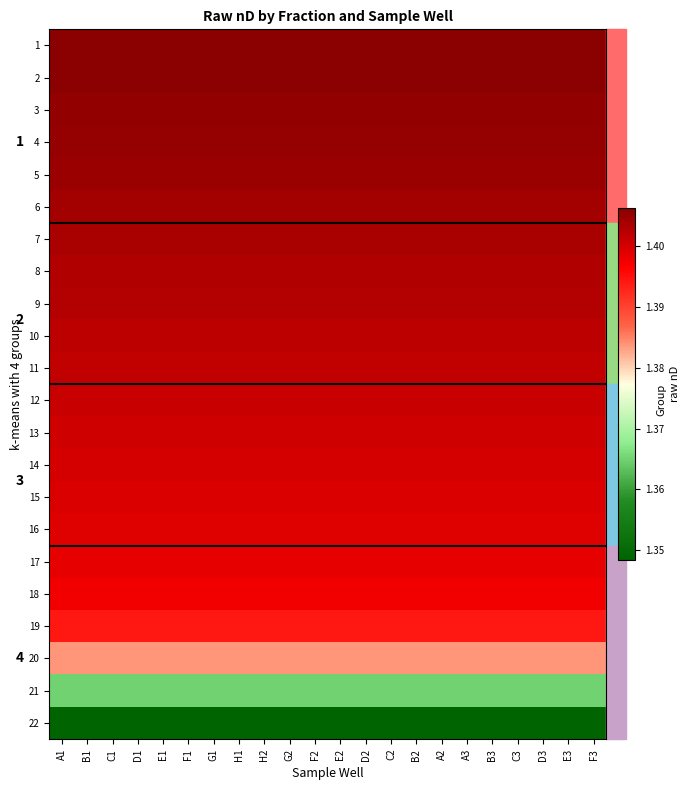

What is the difference between the highest and lowest values at E2?

0.1